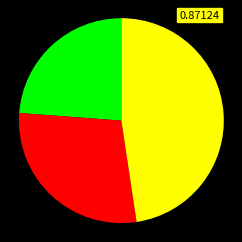

Is there any slice that represents more than half of the pie?

No